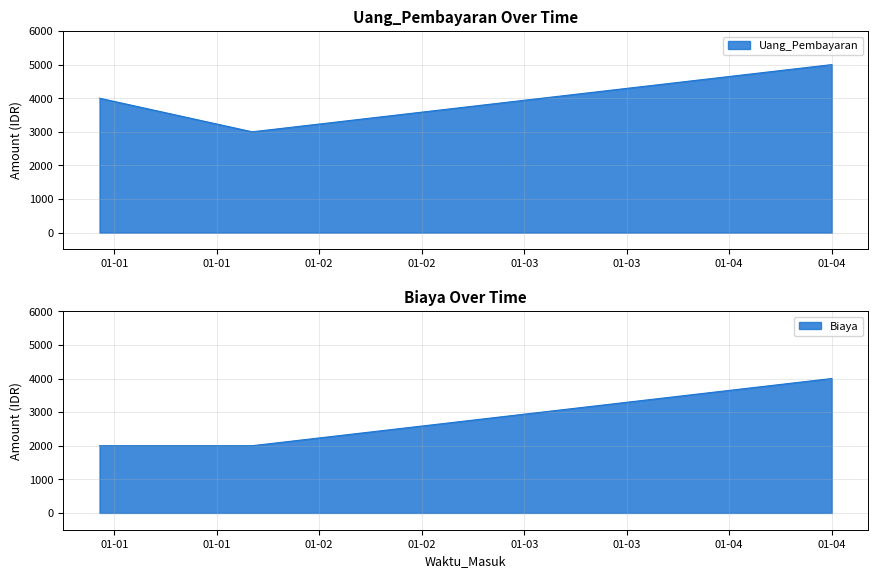

What is the label of the 3rd point from the right?

2024-12-31 22:16:51